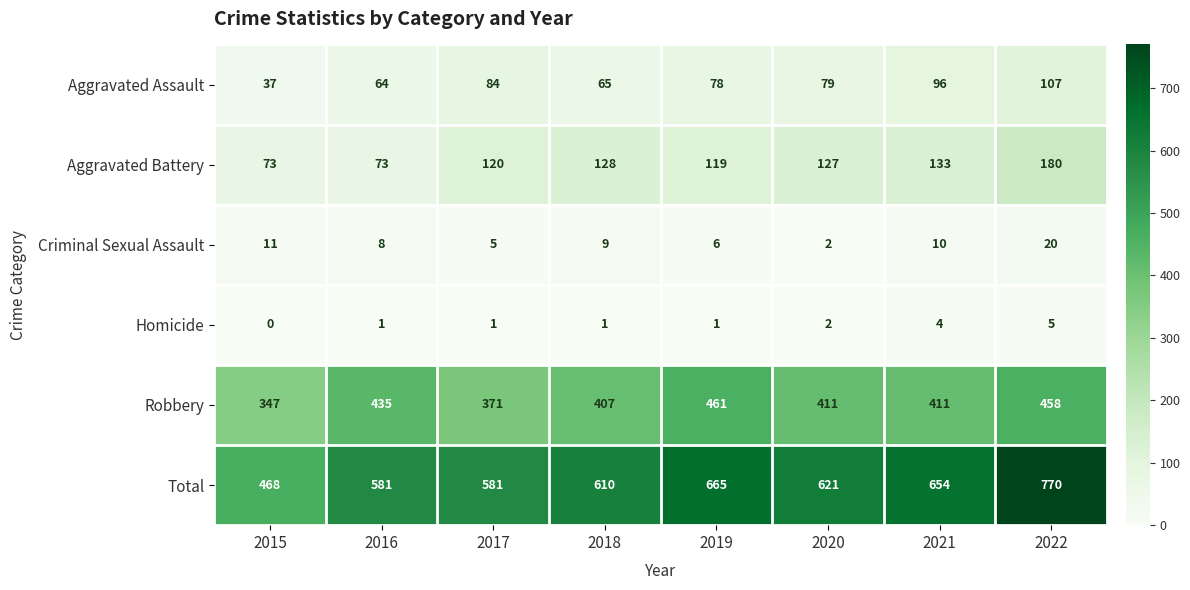

The Aggravated Battery series shows 133 at 2021. True or false?

True